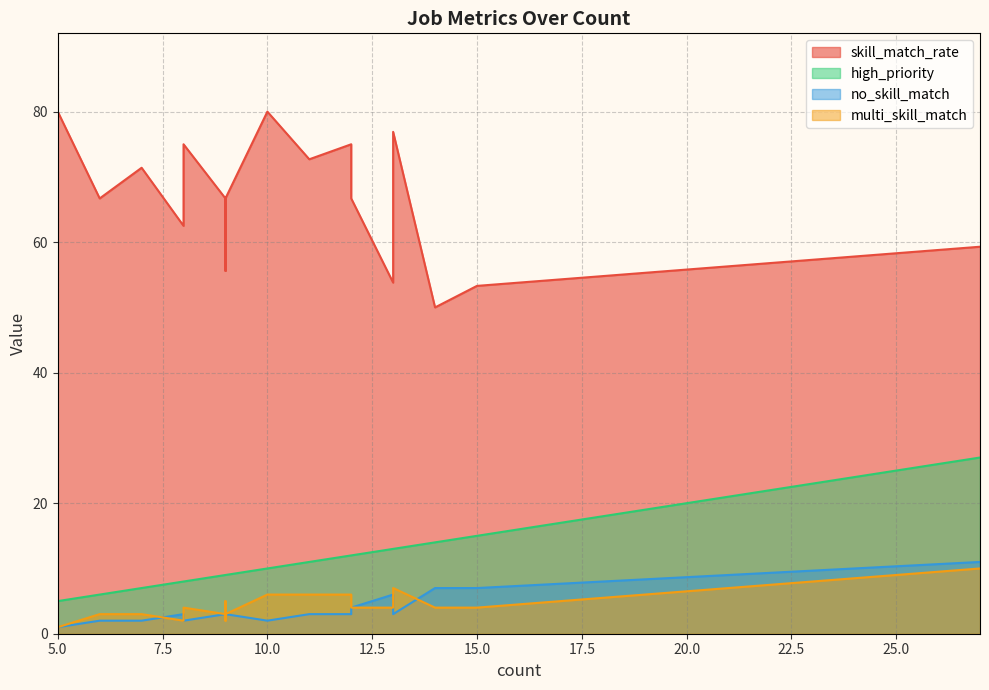

What is the minimum value for skill_match_rate?

50.0